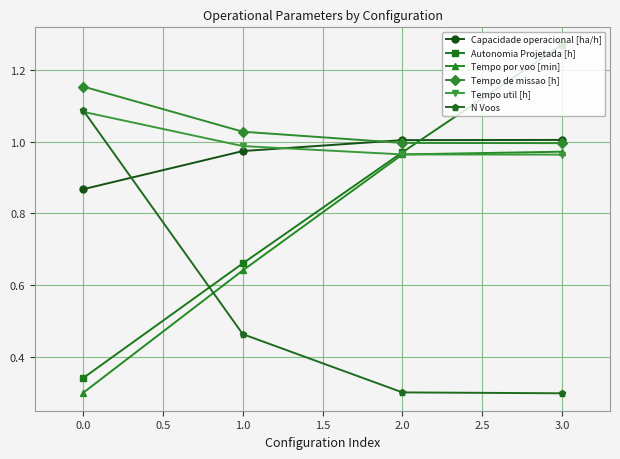

Which series has the largest total across all categories?

Tempo de missao [h]